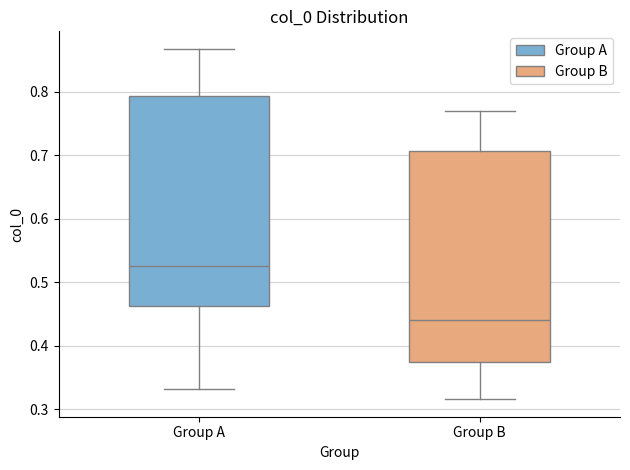

Which box has the lowest median line?

Group B